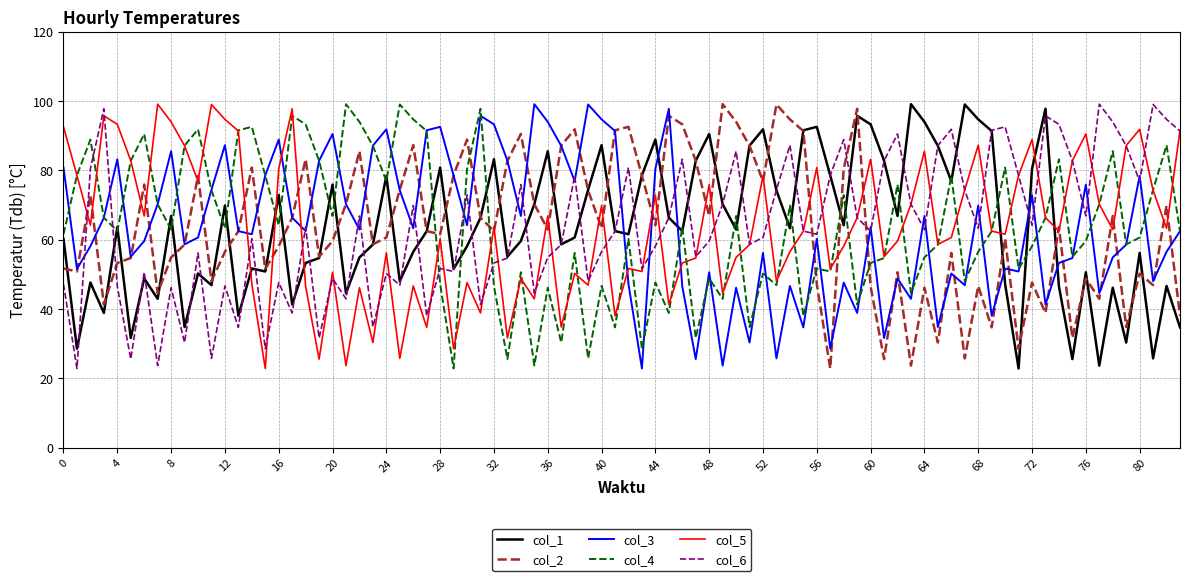

After their last crossing, which series has the higher values: col_3 or col_5?

col_5